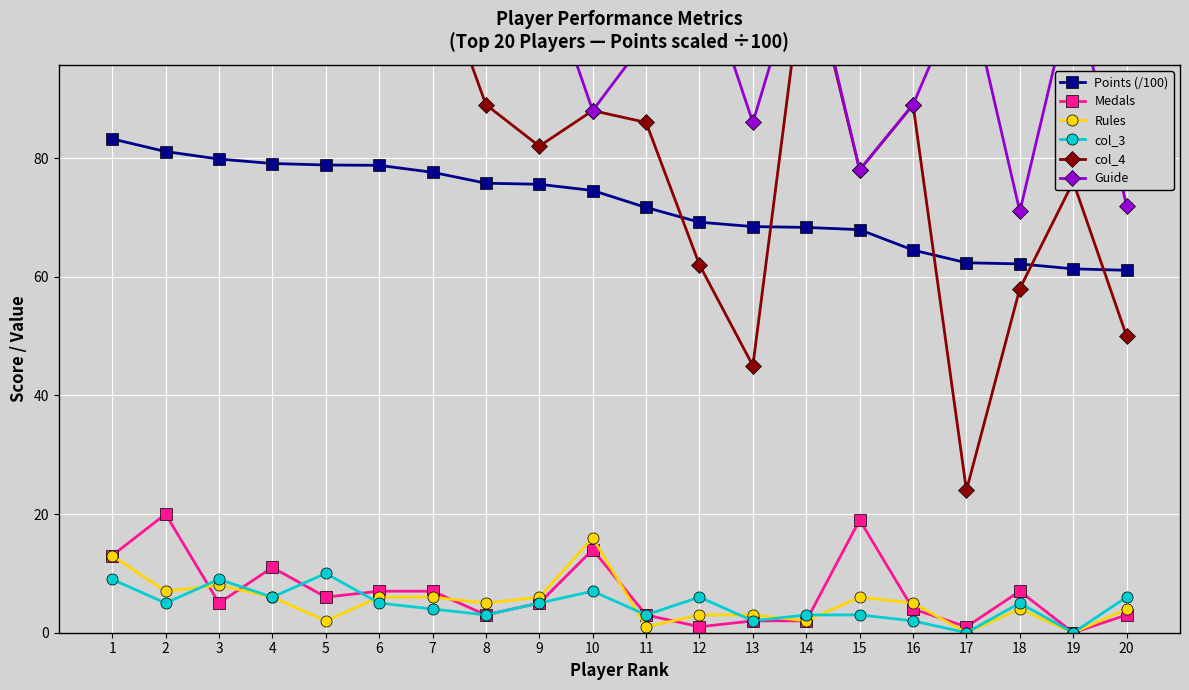

At which label is Medals closest to 10?

4